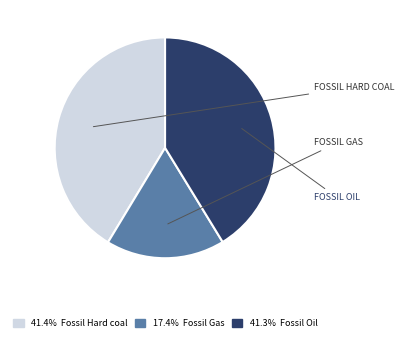

Is there any slice that represents more than half of the pie?

No